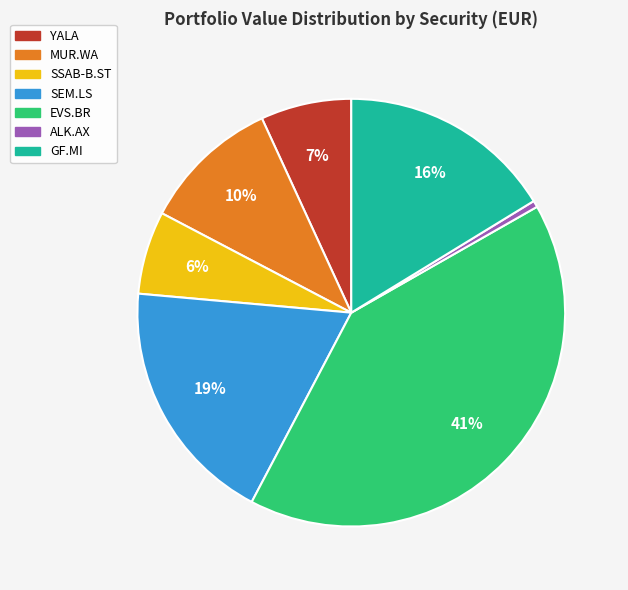

To the nearest percent, what portion does GF.MI represent?

16%